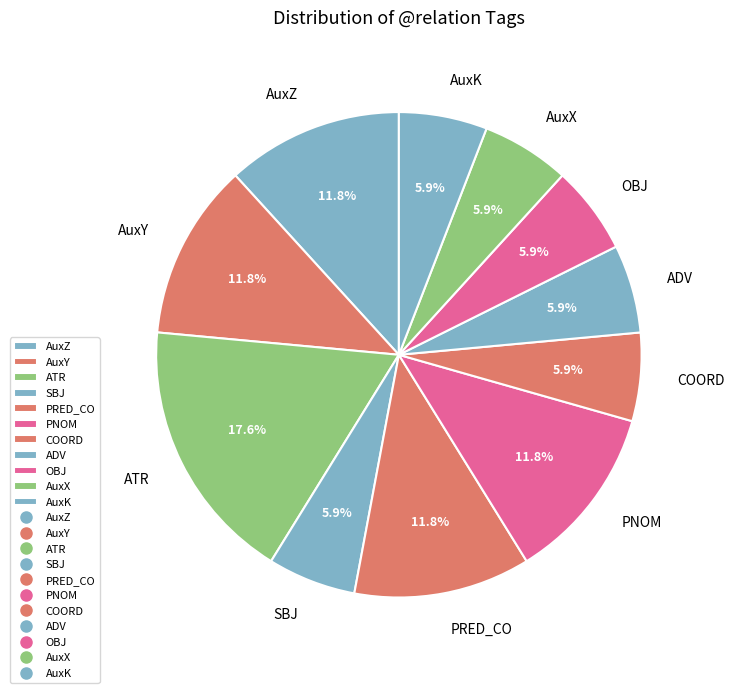

Between AuxY and AuxK, which is larger?

AuxY